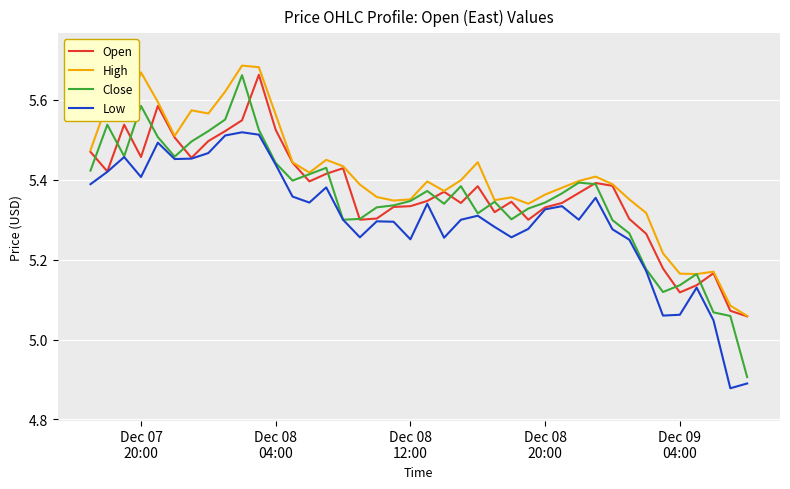

How many lines are shown in the chart?

4